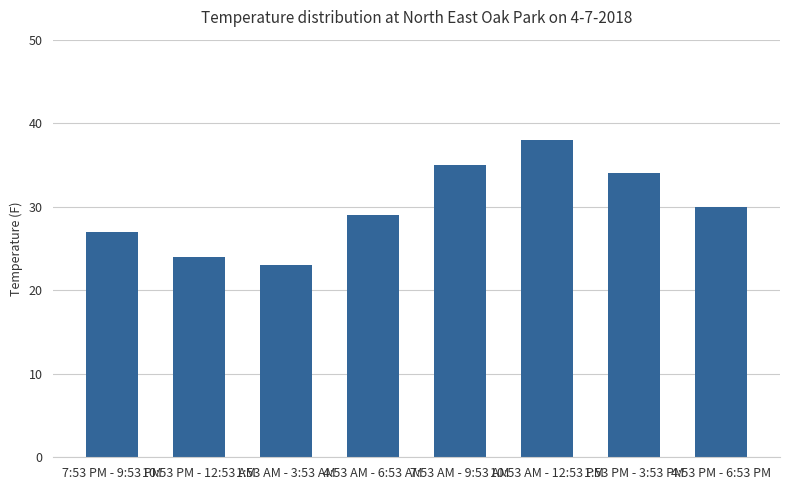

Count the number of data series in this chart.

1